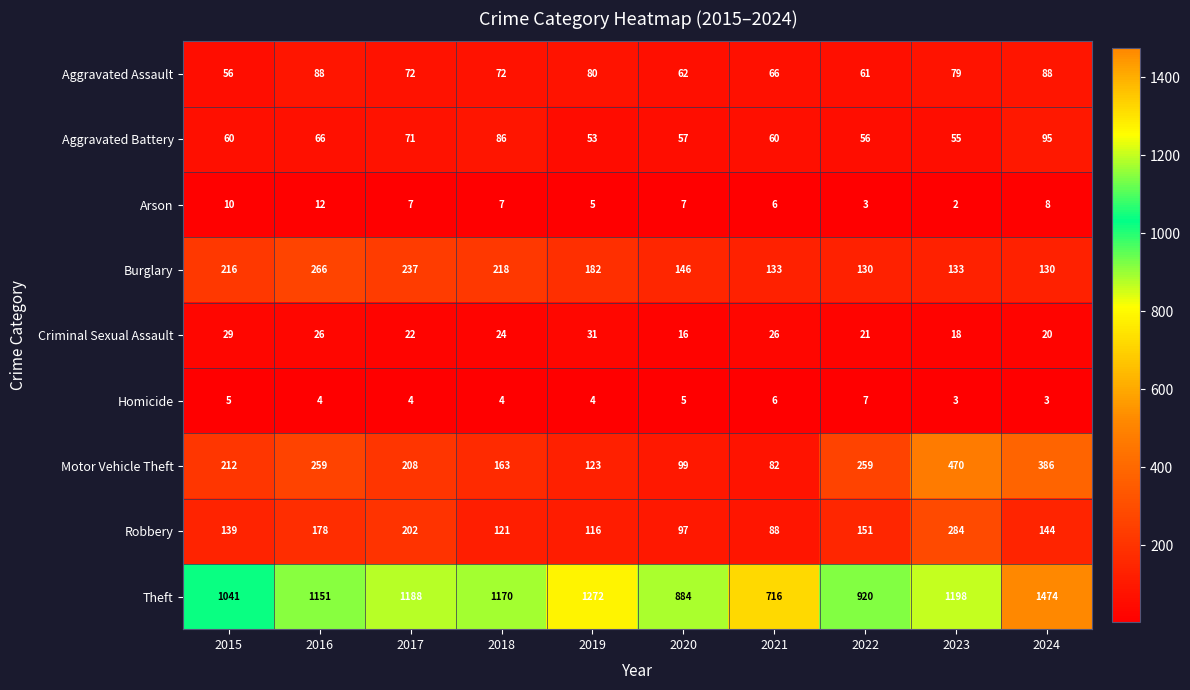

At how many categories does at least one series exceed 257?

10